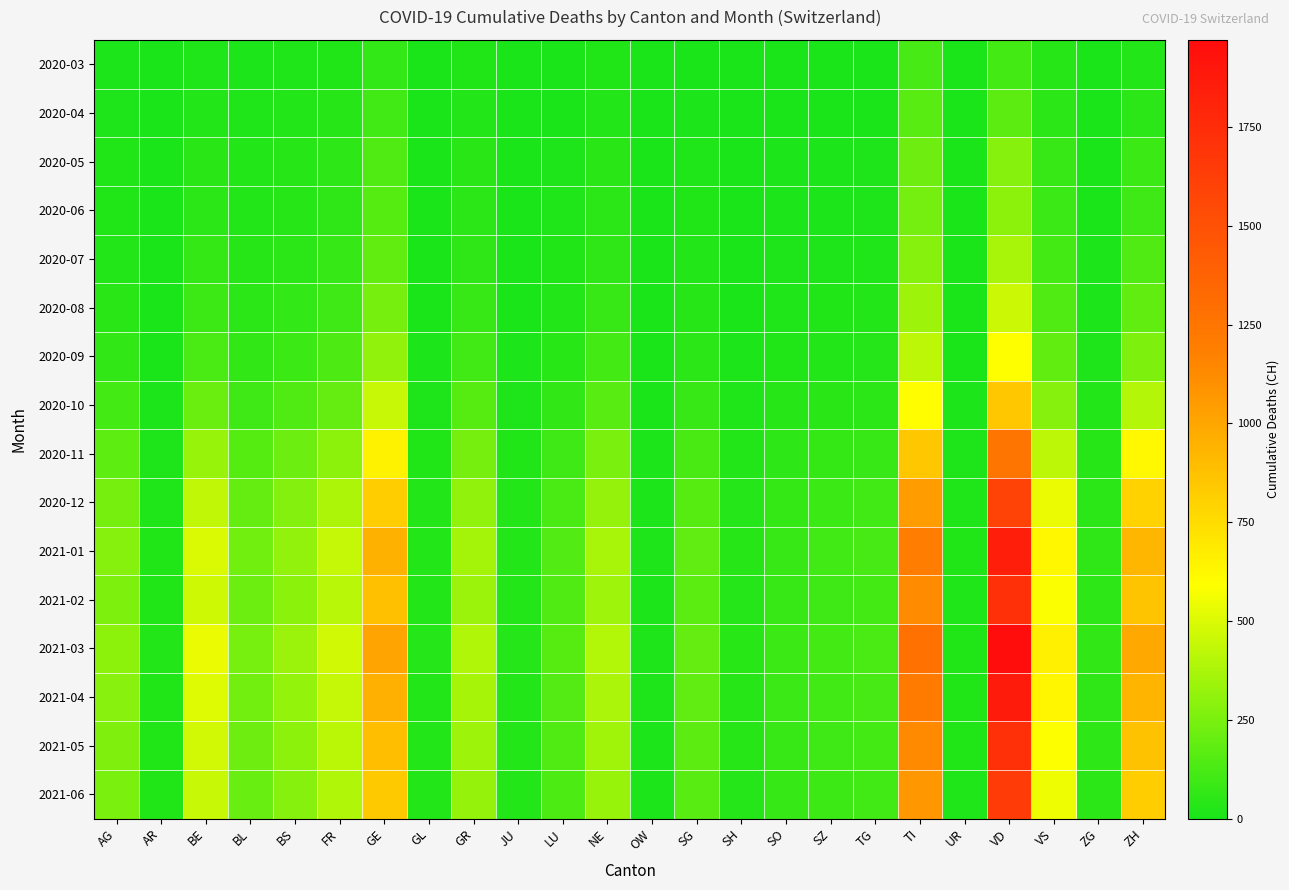

Reading right to left, extract all data points from this chart.

2020-03: ZH=27	ZG=1	VS=37	VD=110	UR=0	TI=120	TG=7	SZ=4	SO=2	SH=1	SG=7	OW=0	NE=22	LU=7	JU=0	GR=23	GL=2	GE=68	FR=20	BS=16	BL=10	BE=16	AR=0	AG=11
2020-04: ZH=48	ZG=2	VS=53	VD=175	UR=1	TI=165	TG=7	SZ=5	SO=3	SH=1	SG=9	OW=0	NE=30	LU=7	JU=0	GR=30	GL=2	GE=106	FR=37	BS=24	BL=19	BE=28	AR=0	AG=12
2020-05: ZH=90	ZG=5	VS=80	VD=280	UR=2	TI=220	TG=12	SZ=10	SO=8	SH=3	SG=18	OW=1	NE=45	LU=15	JU=2	GR=45	GL=3	GE=140	FR=55	BS=35	BL=25	BE=45	AR=1	AG=20
2020-06: ZH=100	ZG=6	VS=88	VD=300	UR=2	TI=235	TG=13	SZ=11	SO=9	SH=3	SG=20	OW=1	NE=48	LU=17	JU=2	GR=48	GL=3	GE=155	FR=60	BS=38	BL=27	BE=50	AR=1	AG=22
2020-07: ZH=140	ZG=8	VS=110	VD=370	UR=3	TI=280	TG=18	SZ=15	SO=12	SH=5	SG=28	OW=2	NE=60	LU=22	JU=3	GR=60	GL=4	GE=190	FR=75	BS=50	BL=35	BE=70	AR=2	AG=30
2020-08: ZH=190	ZG=11	VS=145	VD=460	UR=4	TI=340	TG=24	SZ=20	SO=16	SH=7	SG=38	OW=2	NE=82	LU=30	JU=5	GR=80	GL=6	GE=240	FR=100	BS=68	BL=48	BE=95	AR=3	AG=45
2020-09: ZH=260	ZG=15	VS=190	VD=590	UR=6	TI=420	TG=33	SZ=28	SO=22	SH=10	SG=52	OW=3	NE=110	LU=42	JU=8	GR=105	GL=8	GE=310	FR=135	BS=90	BL=65	BE=130	AR=5	AG=65
2020-10: ZH=400	ZG=24	VS=280	VD=850	UR=9	TI=600	TG=52	SZ=45	SO=35	SH=16	SG=80	OW=5	NE=165	LU=65	JU=13	GR=160	GL=13	GE=450	FR=200	BS=140	BL=100	BE=210	AR=8	AG=110
2020-11: ZH=620	ZG=38	VS=420	VD=1250	UR=14	TI=850	TG=80	SZ=70	SO=55	SH=25	SG=125	OW=8	NE=250	LU=100	JU=20	GR=240	GL=20	GE=650	FR=300	BS=215	BL=155	BE=330	AR=14	AG=180
2020-12: ZH=800	ZG=50	VS=540	VD=1600	UR=18	TI=1050	TG=104	SZ=90	SO=72	SH=32	SG=160	OW=10	NE=320	LU=130	JU=26	GR=310	GL=26	GE=820	FR=380	BS=275	BL=200	BE=430	AR=18	AG=240
2021-01: ZH=930	ZG=58	VS=625	VD=1850	UR=21	TI=1200	TG=120	SZ=105	SO=84	SH=37	SG=185	OW=12	NE=370	LU=150	JU=30	GR=360	GL=30	GE=950	FR=440	BS=315	BL=230	BE=500	AR=22	AG=280
2021-02: ZH=865	ZG=54	VS=580	VD=1720	UR=19	TI=1120	TG=112	SZ=98	SO=78	SH=34	SG=172	OW=11	NE=345	LU=140	JU=28	GR=335	GL=28	GE=880	FR=410	BS=295	BL=215	BE=465	AR=20	AG=260
2021-03: ZH=990	ZG=62	VS=665	VD=1970	UR=22	TI=1280	TG=128	SZ=112	SO=90	SH=39	SG=198	OW=13	NE=395	LU=160	JU=32	GR=385	GL=32	GE=1010	FR=470	BS=335	BL=245	BE=540	AR=24	AG=300
2021-04: ZH=938	ZG=59	VS=630	VD=1865	UR=21	TI=1210	TG=121	SZ=106	SO=85	SH=37	SG=187	OW=12	NE=374	LU=152	JU=30	GR=365	GL=30	GE=955	FR=445	BS=318	BL=232	BE=510	AR=22	AG=285
2021-05: ZH=870	ZG=55	VS=585	VD=1730	UR=20	TI=1130	TG=113	SZ=99	SO=79	SH=35	SG=174	OW=11	NE=348	LU=142	JU=28	GR=340	GL=28	GE=890	FR=415	BS=298	BL=218	BE=475	AR=21	AG=265
2021-06: ZH=820	ZG=52	VS=550	VD=1640	UR=18	TI=1065	TG=106	SZ=93	SO=74	SH=33	SG=164	OW=10	NE=328	LU=134	JU=26	GR=320	GL=26	GE=840	FR=390	BS=280	BL=205	BE=450	AR=20	AG=250